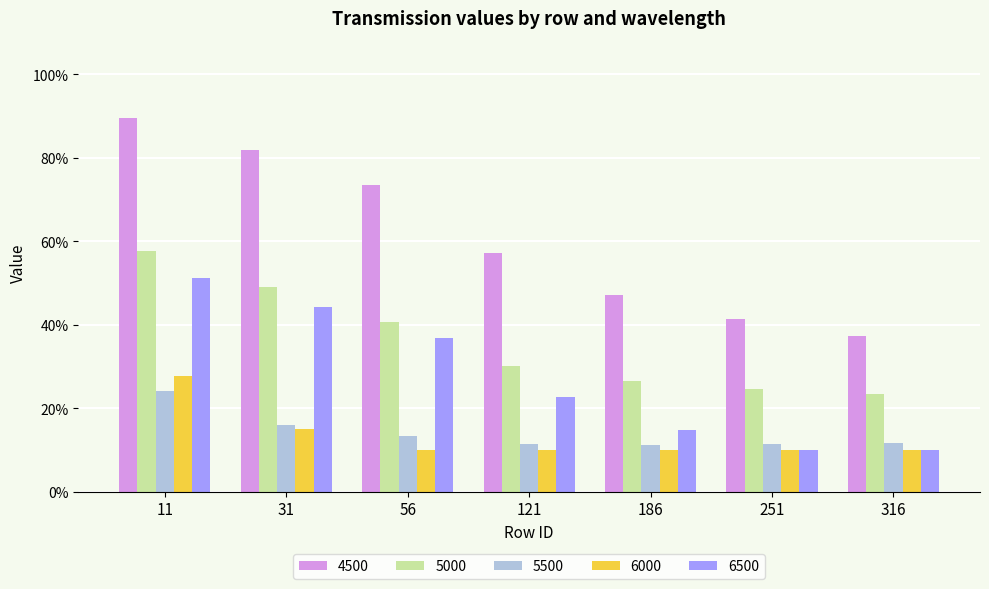

Which category has the lowest value across all series?

56